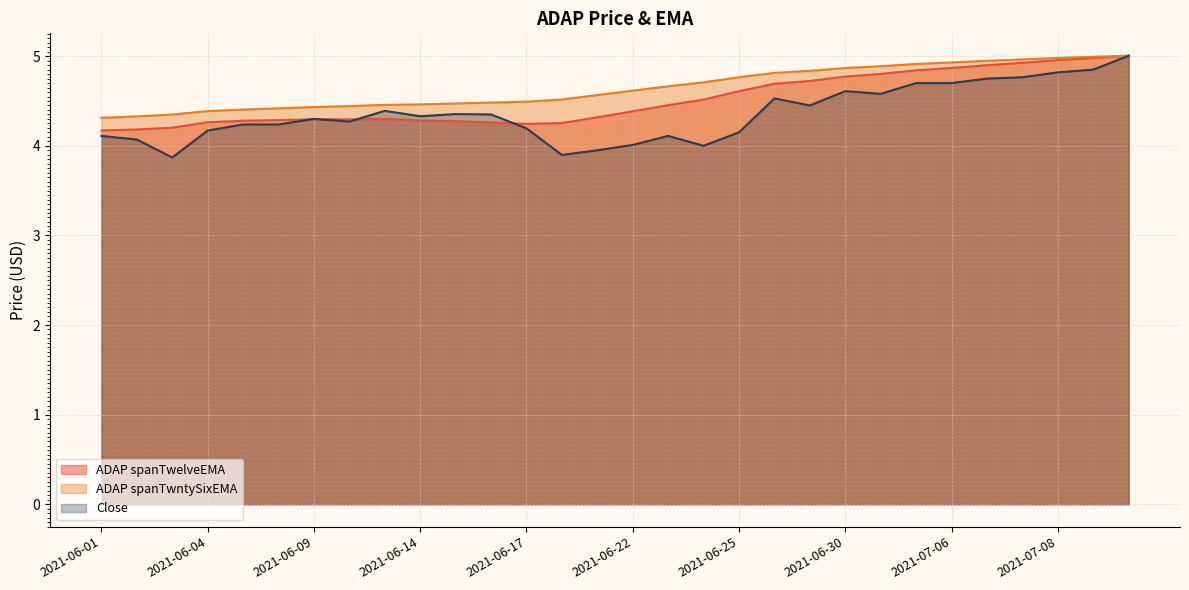

What is the value of the Close point at the 4th from the left?

4.2